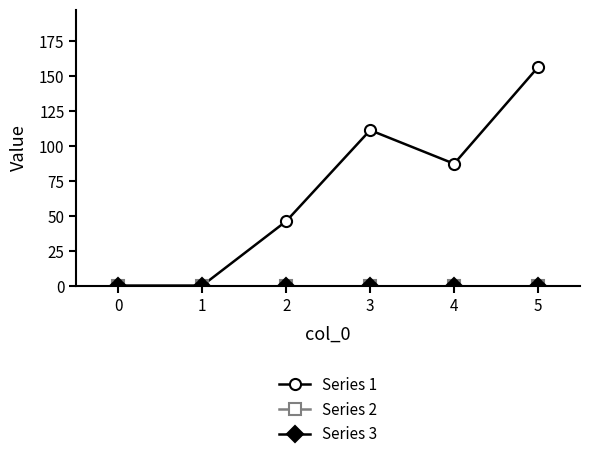

Is this an area chart (filled region under the line)?

No